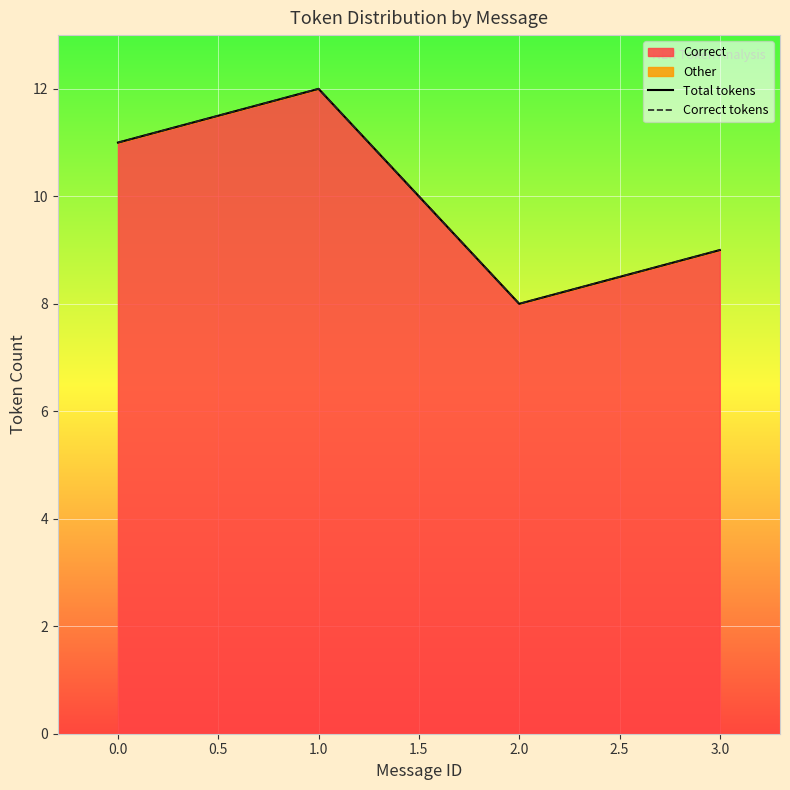

Is the value of Total tokens at 0.0 greater than the value of Correct tokens at 1.0?

No